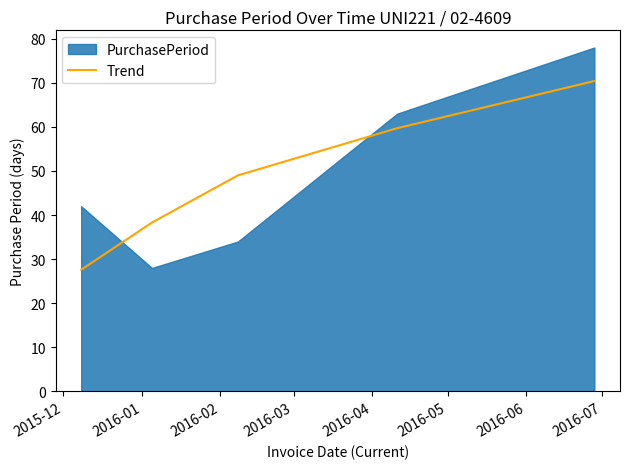

What is the lowest value of the Trend series?

27.6